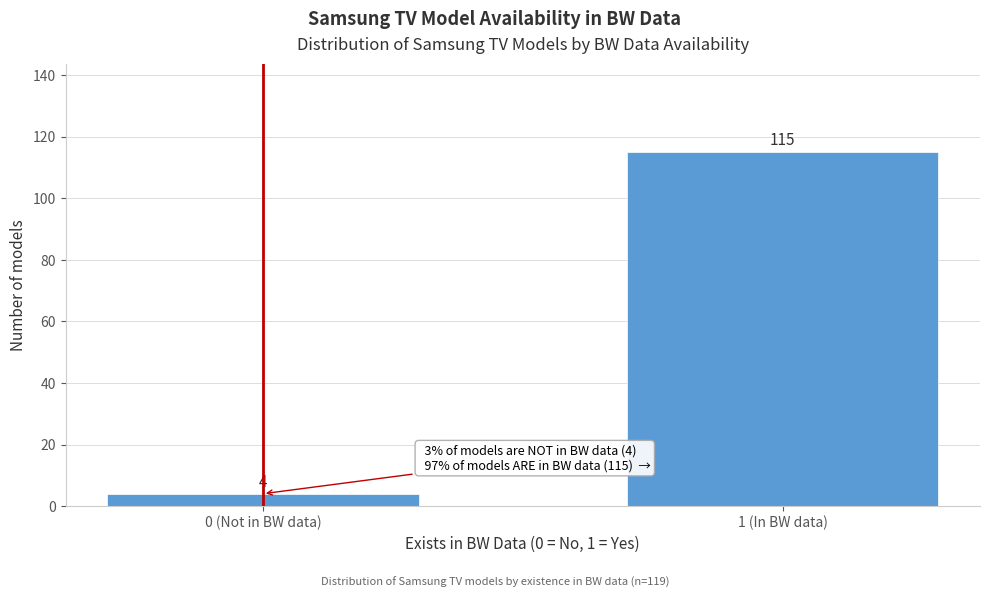

Reading left to right, list all the values displayed in this chart.

4	115